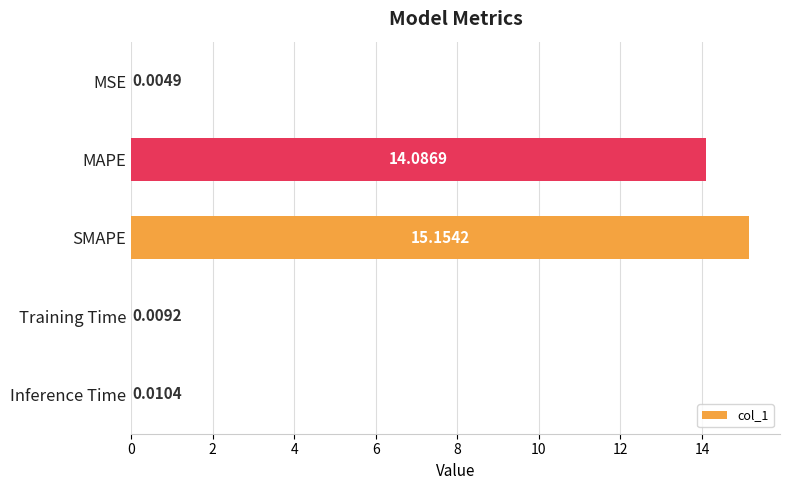

What is the sum of all values?

29.3